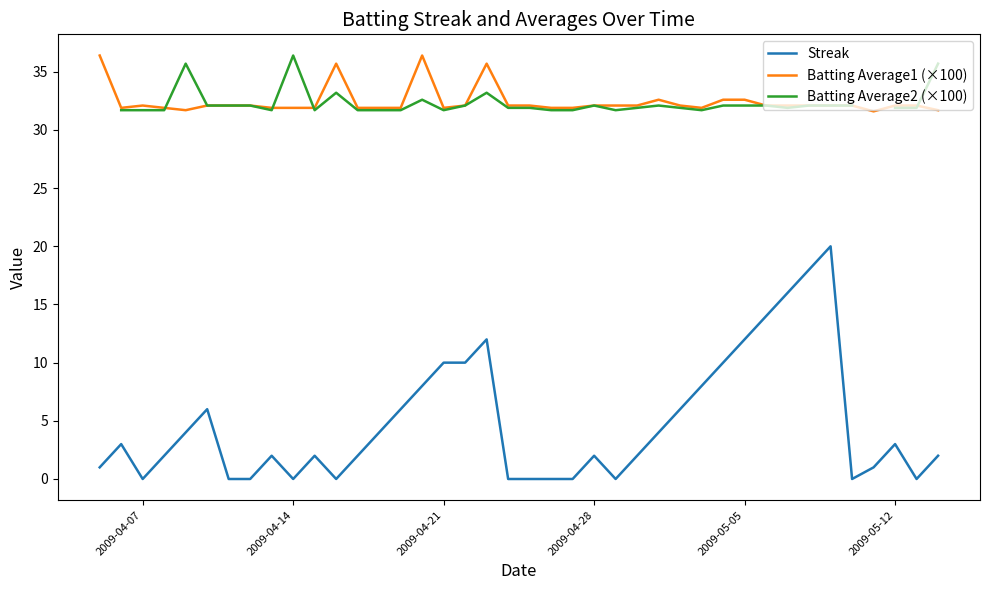

The value of Batting Average1 (×100) at 2009-04-07 is 32.1. True or false?

True